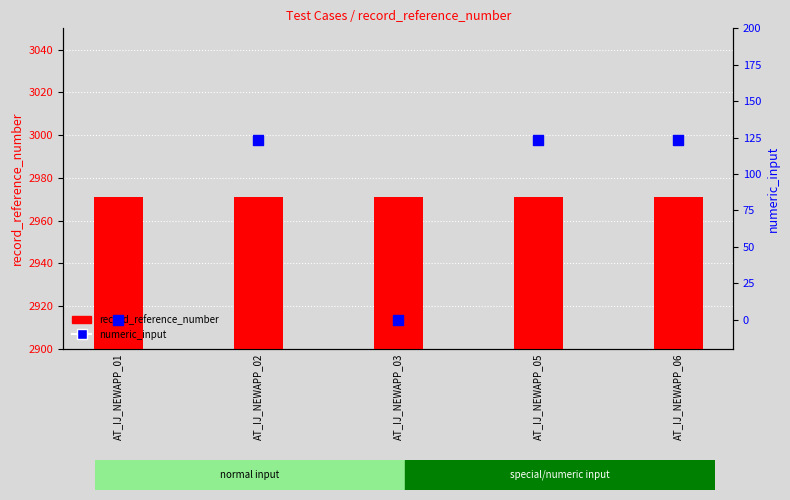

At which category is the sum across all series the highest?

AT_IJ_NEWAPP_02